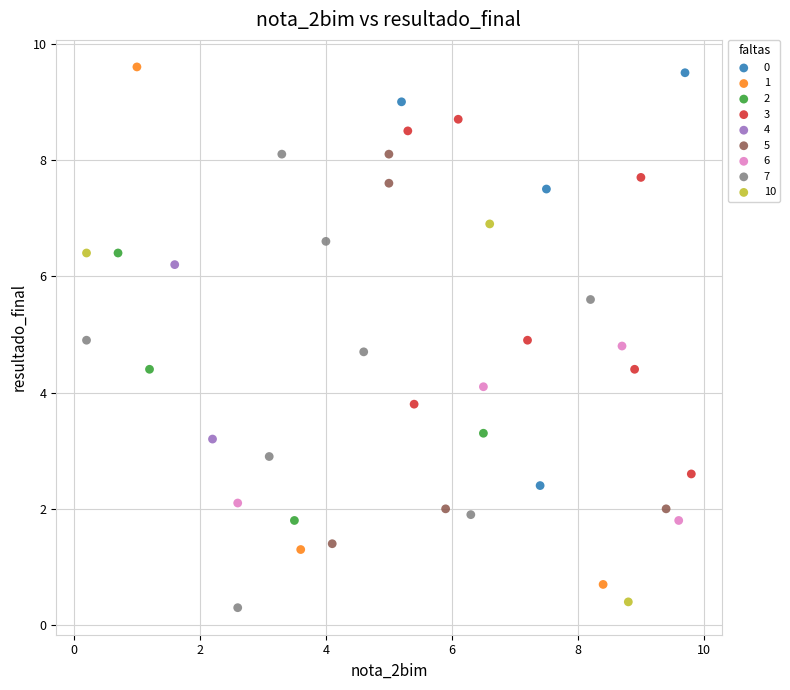

What are all the series names shown in the legend?

0, 1, 2, 3, 4, 5, 6, 7, 10